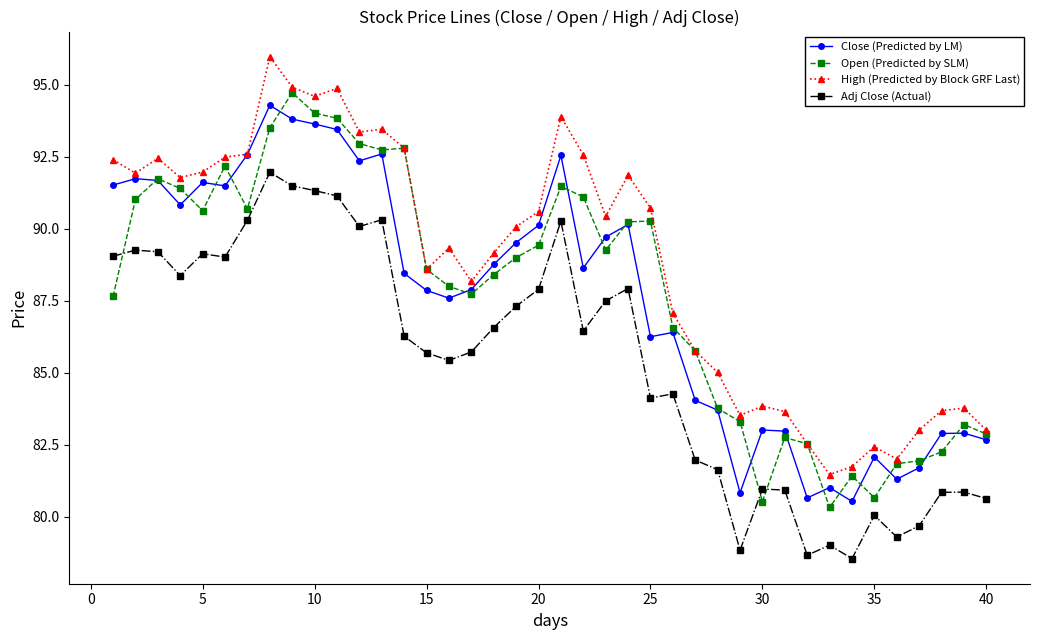

True or false: High (Predicted by Block GRF Last) and Adj Close (Actual) intersect in this chart.

False